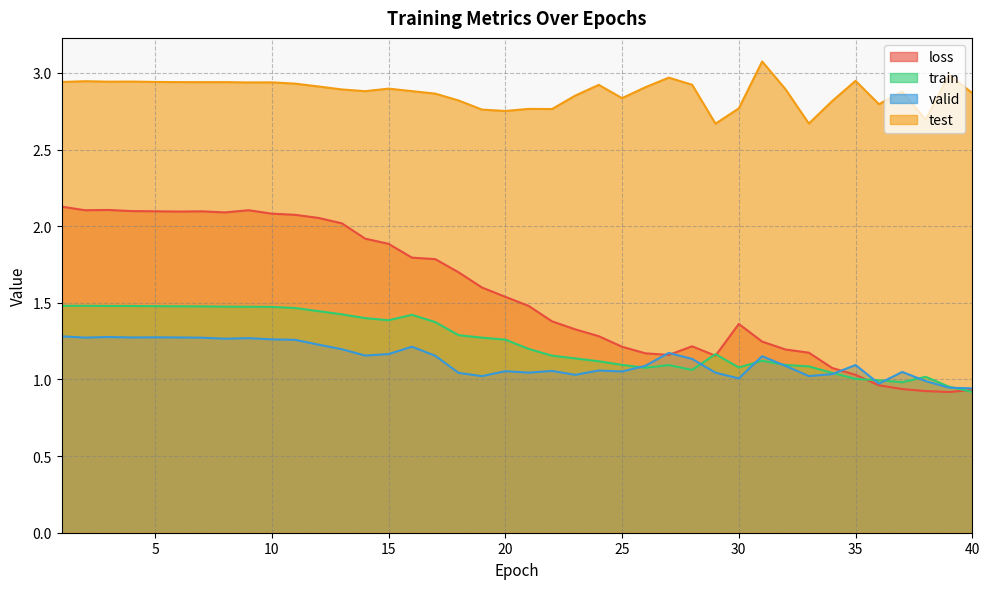

True or false: train has more than 1 points higher than both neighbors.

True